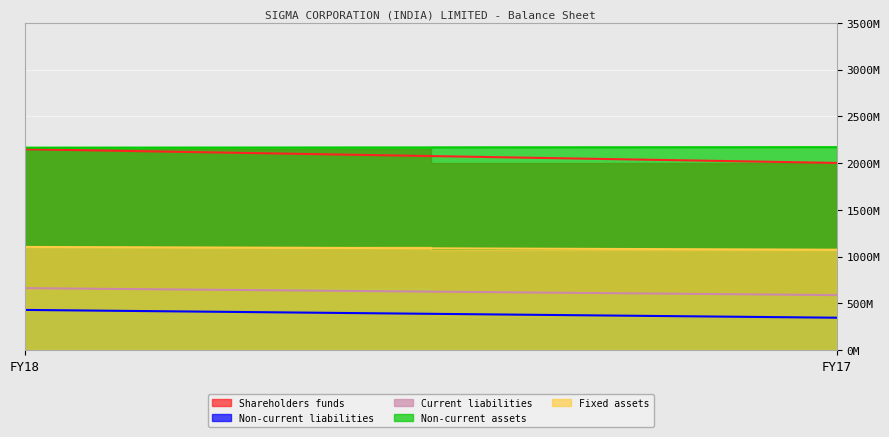

Is it true that Non-current assets equals 1148054618 at FY17?

False